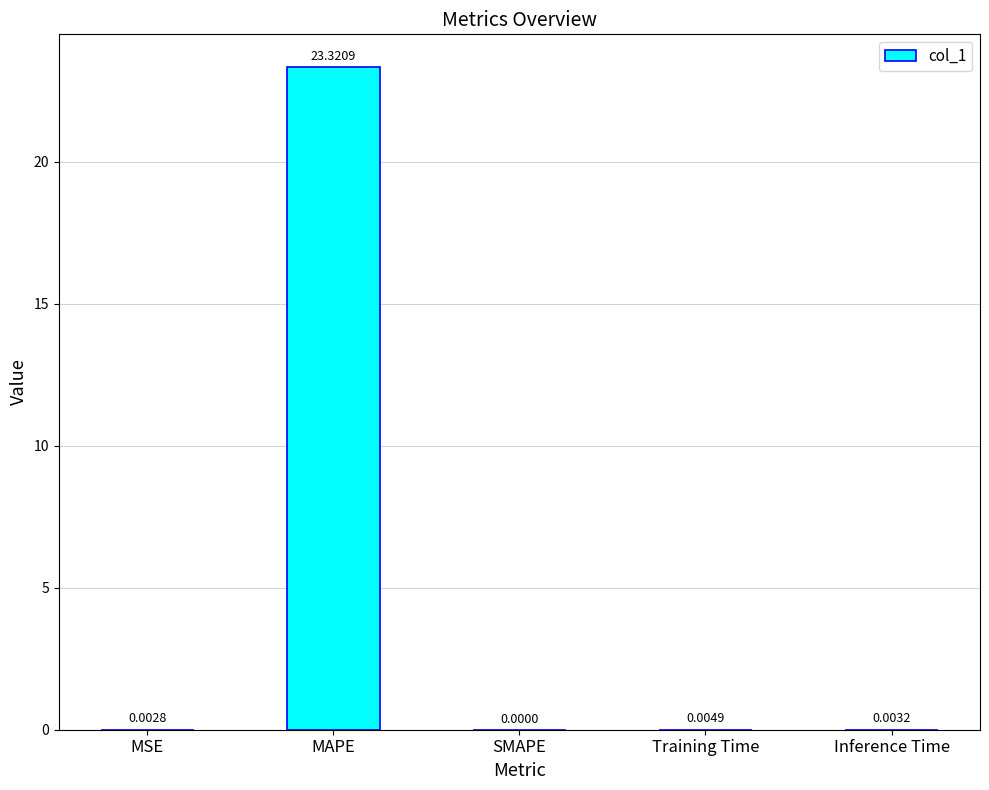

Which category has the highest value across all series?

MAPE